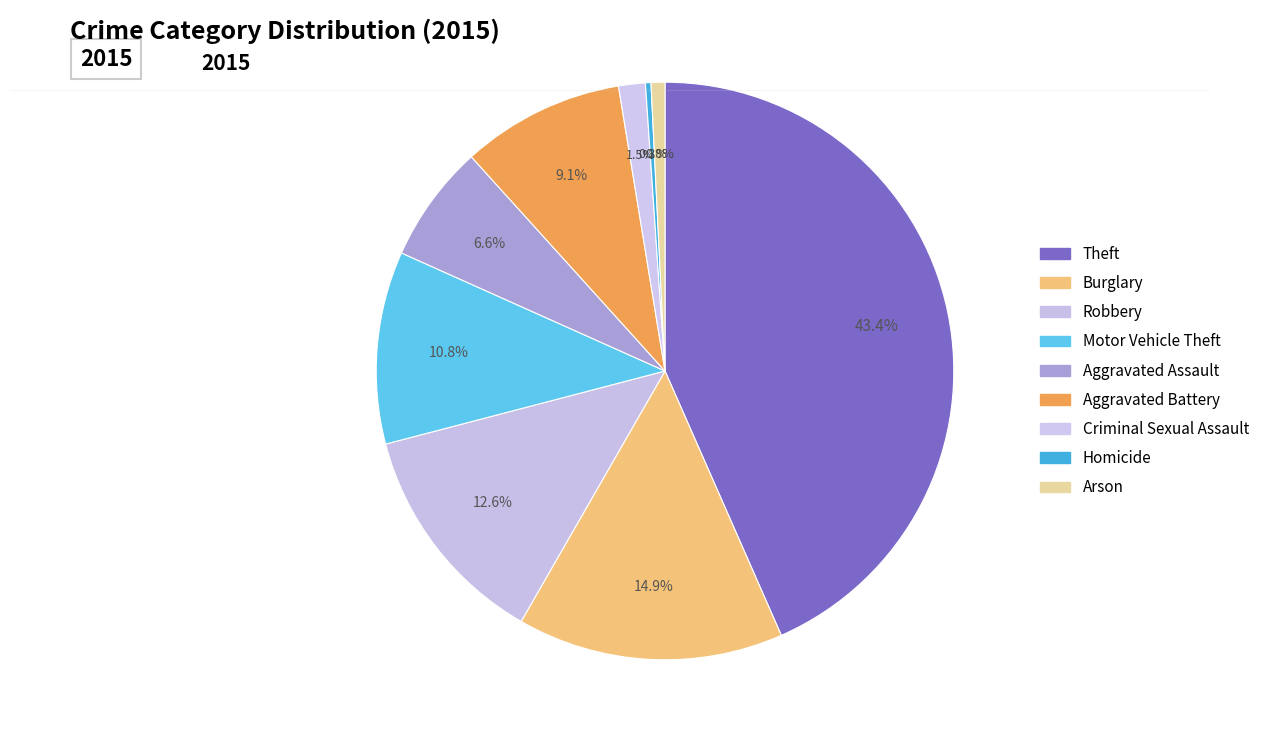

How many slices are in this pie chart?

9